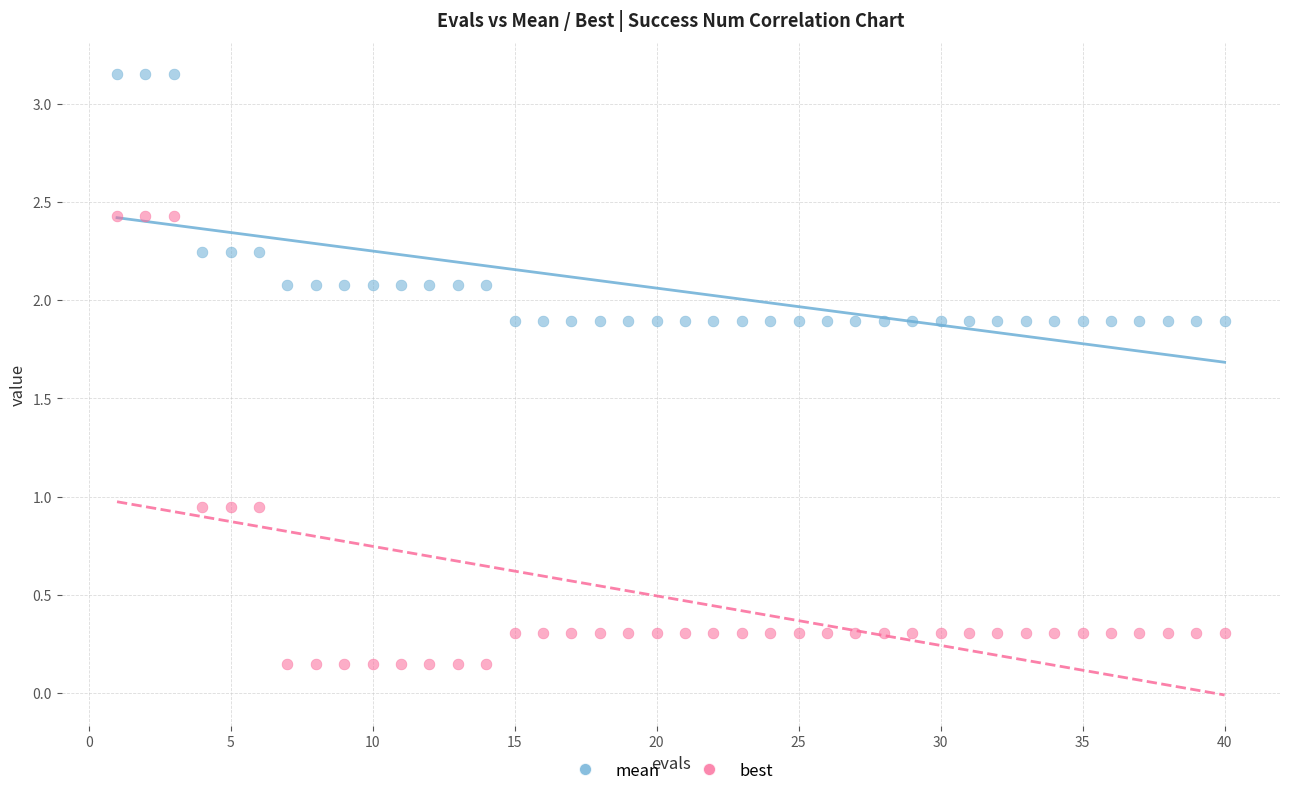

Across all data points, what is the range of Y values (max minus min)?

3.0